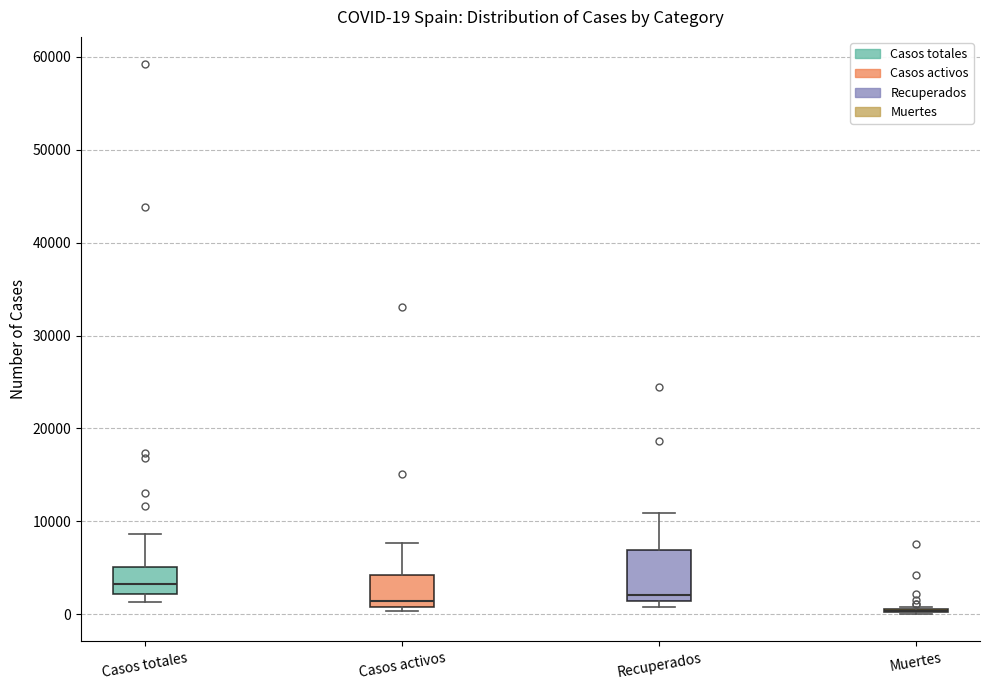

Comparing the boxes themselves (not the whiskers), which one is the tallest?

Recuperados